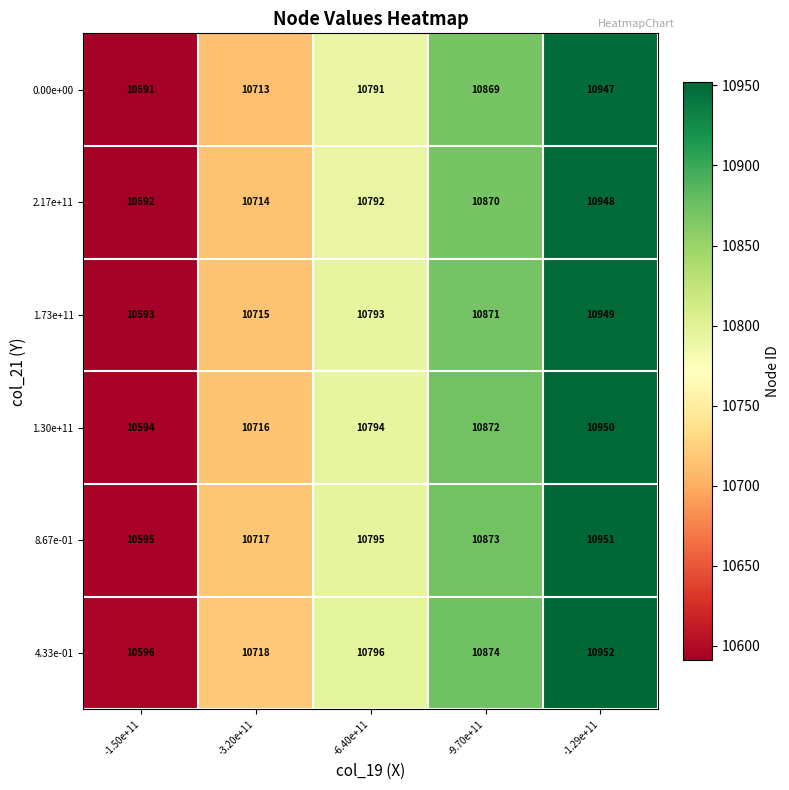

Reading left to right, list all the values displayed in this chart.

0.00e+00: 10591	10713	10791	10869	10947
2.17e+11: 10592	10714	10792	10870	10948
1.73e+11: 10593	10715	10793	10871	10949
1.30e+11: 10594	10716	10794	10872	10950
8.67e-01: 10595	10717	10795	10873	10951
4.33e-01: 10596	10718	10796	10874	10952